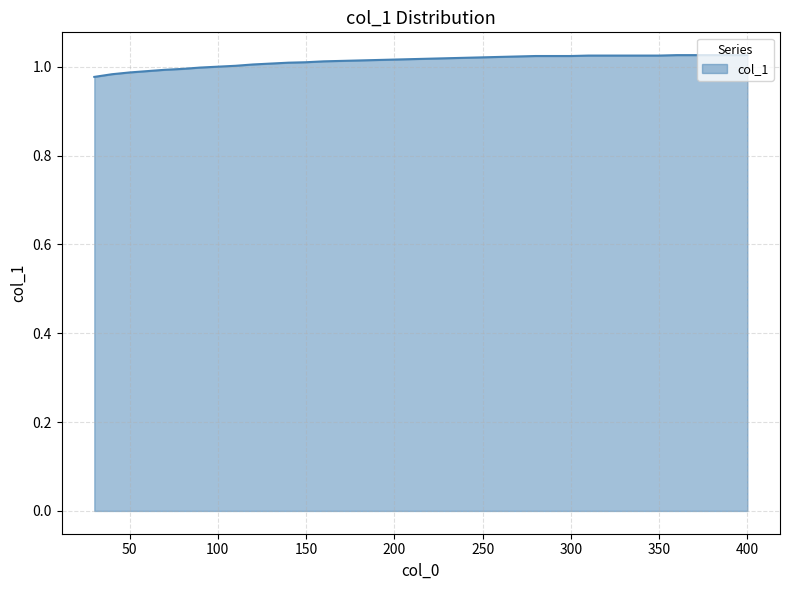

List the labels in order of value, largest first.

360, 370, 380, 390, 400, 310, 320, 330, 340, 350, 280, 290, 300, 270, 260, 250, 240, 230, 220, 210, 200, 190, 180, 170, 160, 150, 140, 130, 120, 110, 100, 90, 80, 70, 60, 50, 40, 30